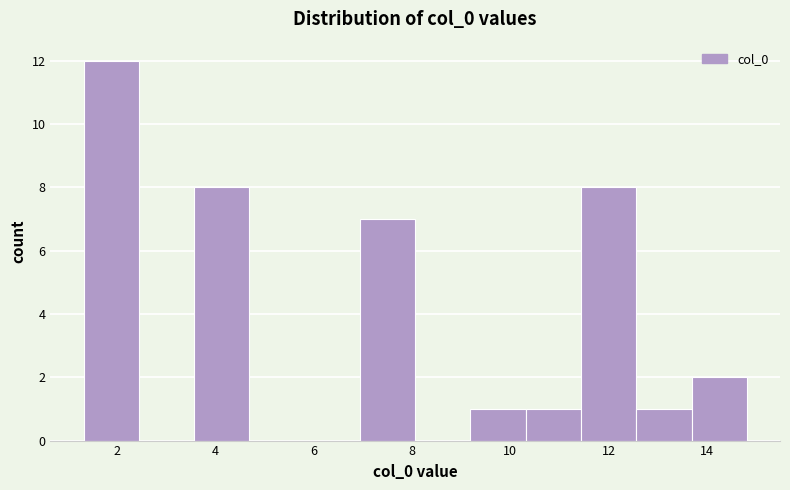

Reading left to right, transcribe this chart: for each bar, give the range it covers on the x-axis and its height. Neither the bar edges nor the heights are printed on the chart, so give them approximately, as read against the axes.

1.4 to 2.4: 12
2.4 to 3.6: 0
3.6 to 4.6: 8
4.6 to 5.8: 0
5.8 to 7.0: 0
7.0 to 8.0: 7
8.0 to 9.2: 0
9.2 to 10.4: 1
10.4 to 11.4: 1
11.4 to 12.6: 8
12.6 to 13.6: 1
13.6 to 14.8: 2